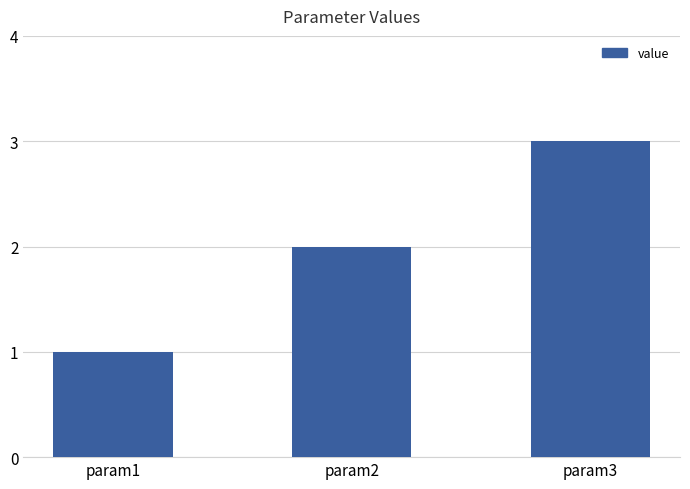

What is the sum of the values at param1 and param3?

4